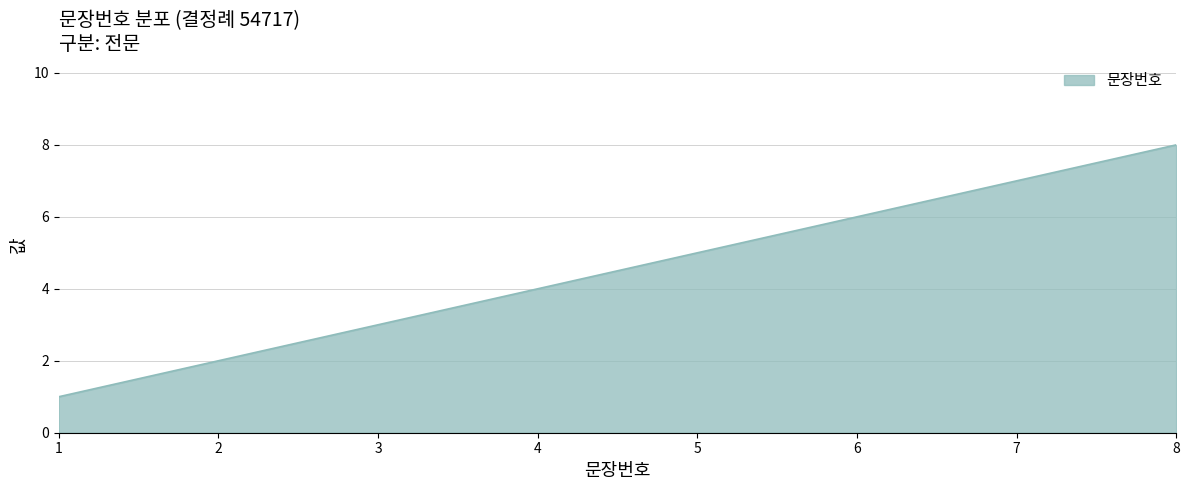

Rank the categories by value from lowest to highest.

1, 2, 3, 4, 5, 6, 7, 8